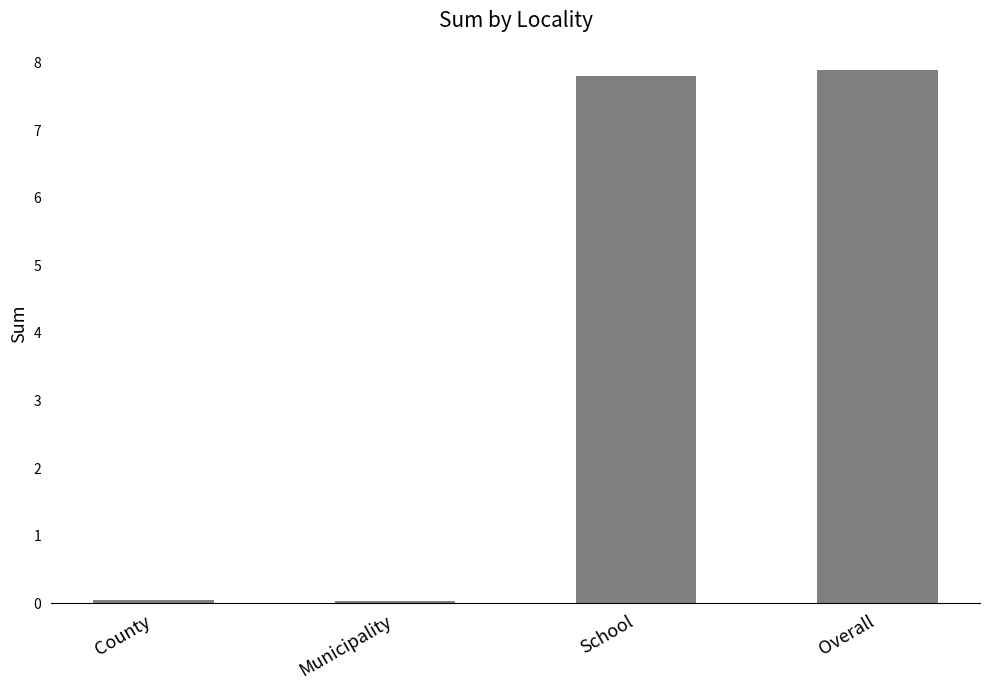

Where does the data first go above 7?

School